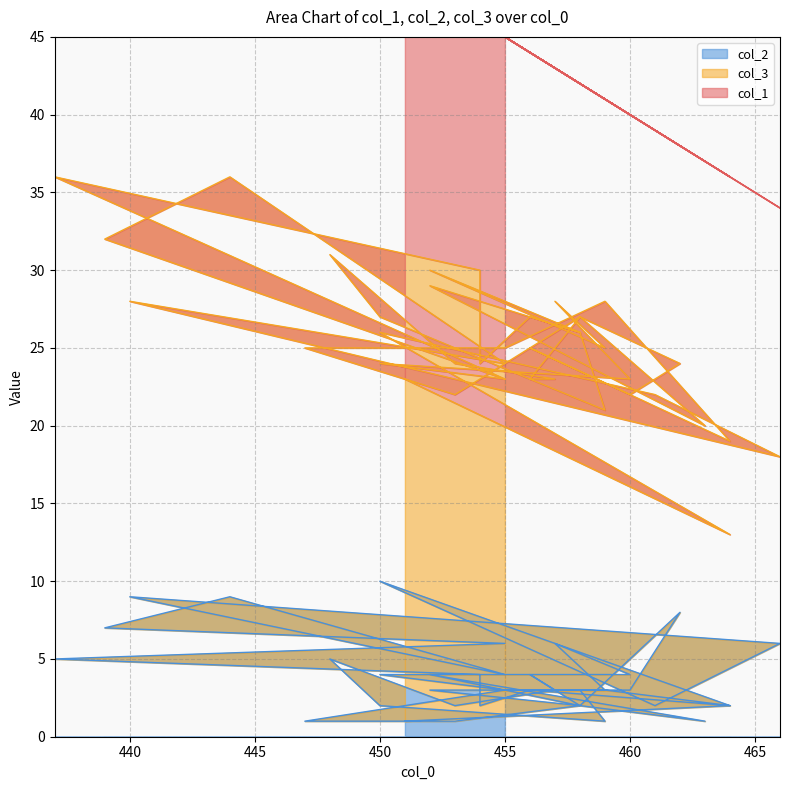

At which category is the sum across all series the highest?

437